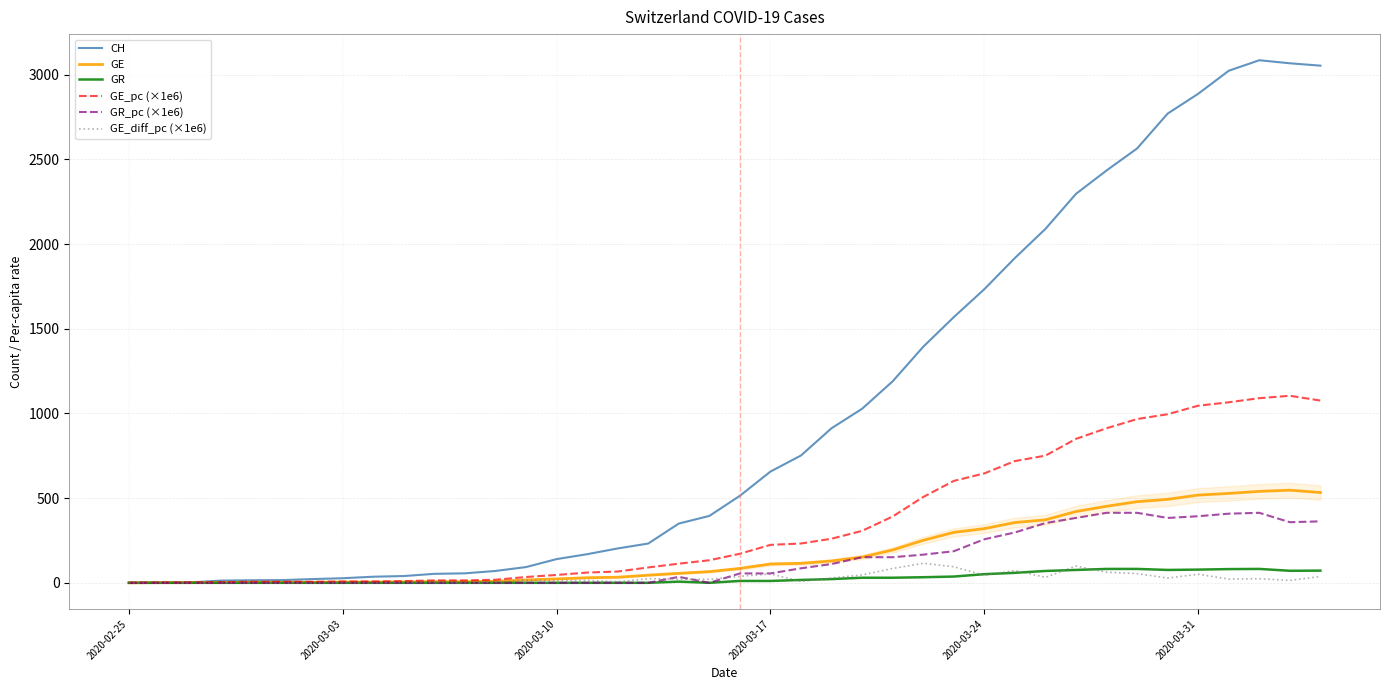

How many times do GR and GE_diff_pc (×1e6) cross each other?

7